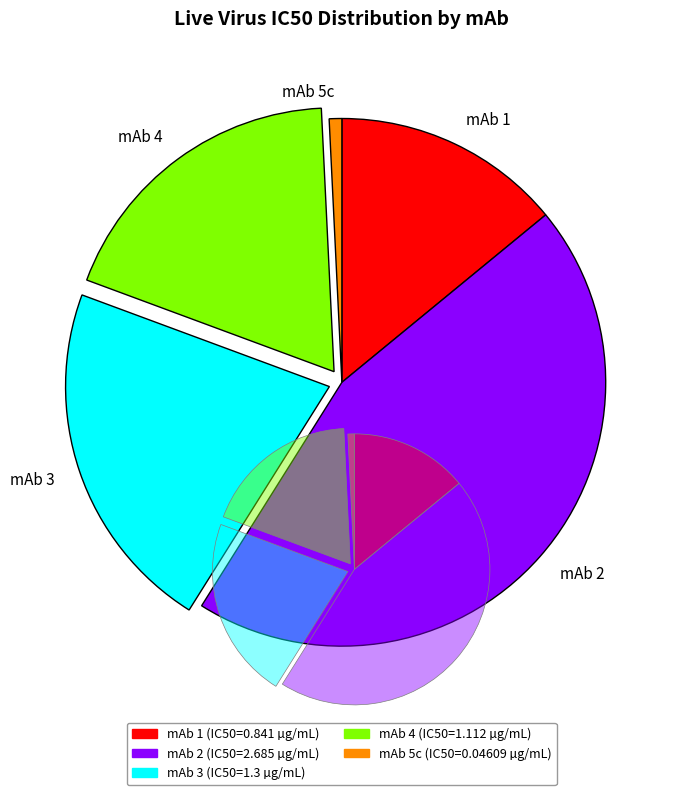

Count the number of slices in the pie.

5